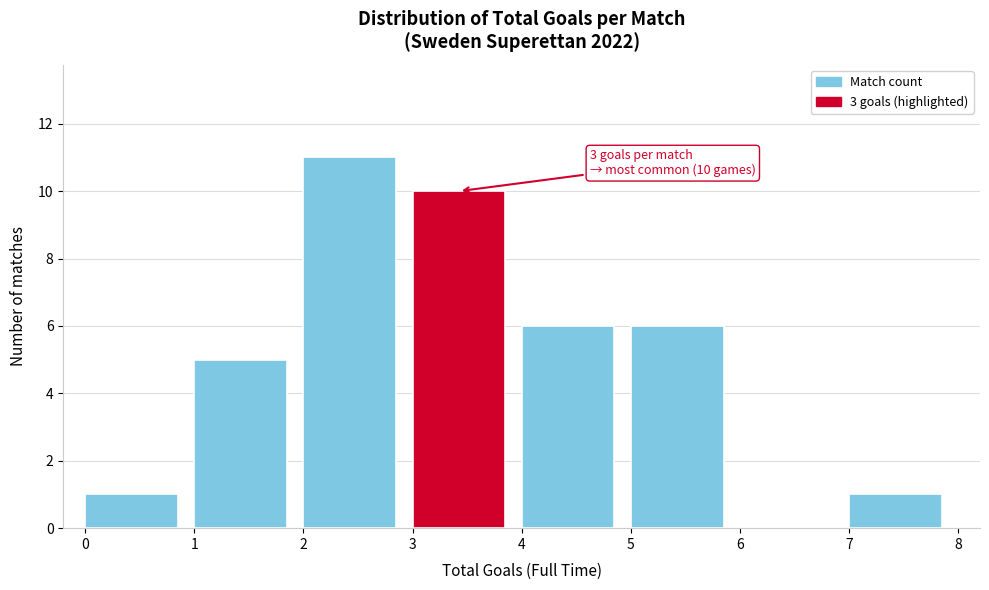

Over which range of the x-axis is the bar tallest?

2 to 3